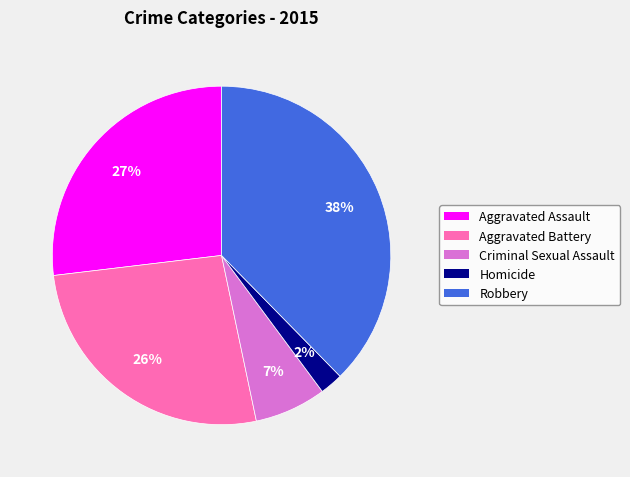

What is the largest slice in the pie chart?

Robbery